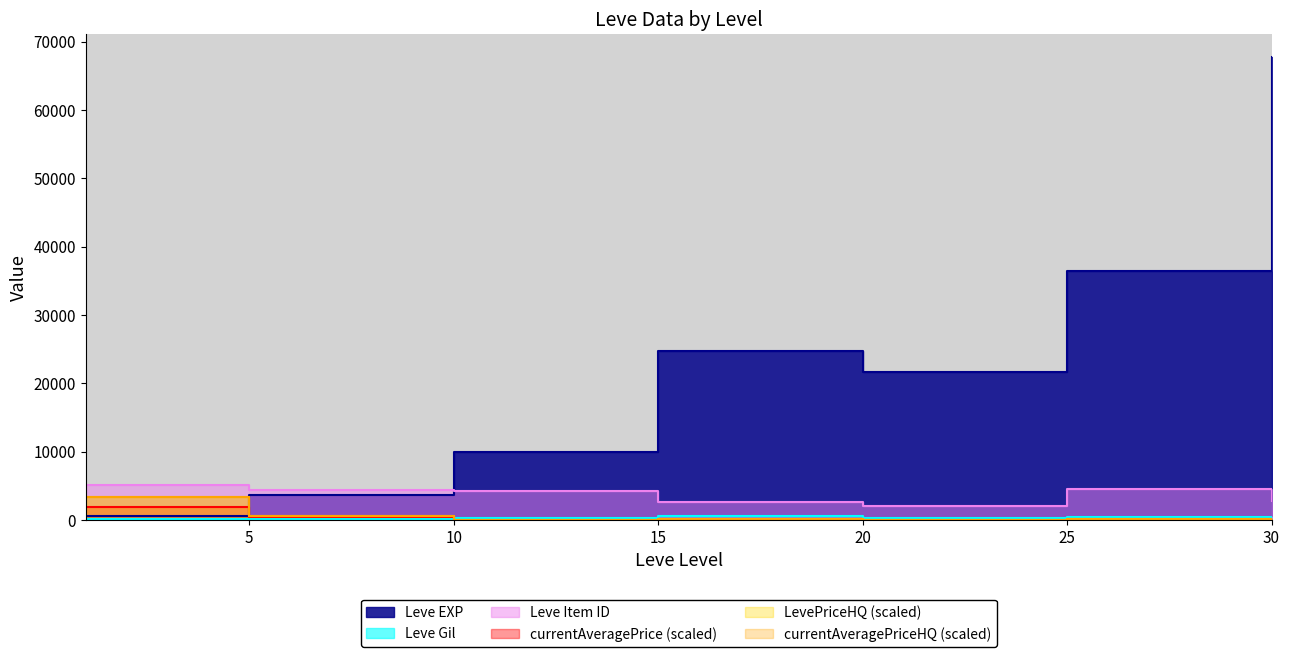

Is the value of currentAveragePrice at 5 greater than the value of LevePriceHQ at 1?

No